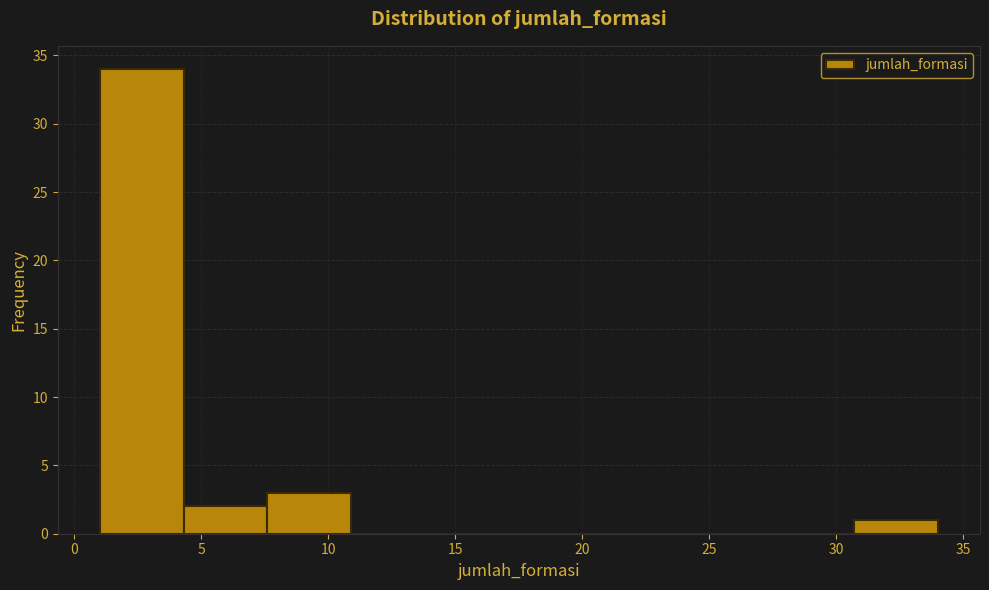

Which range on the x-axis has the tallest bar?

1.0 to 4.3